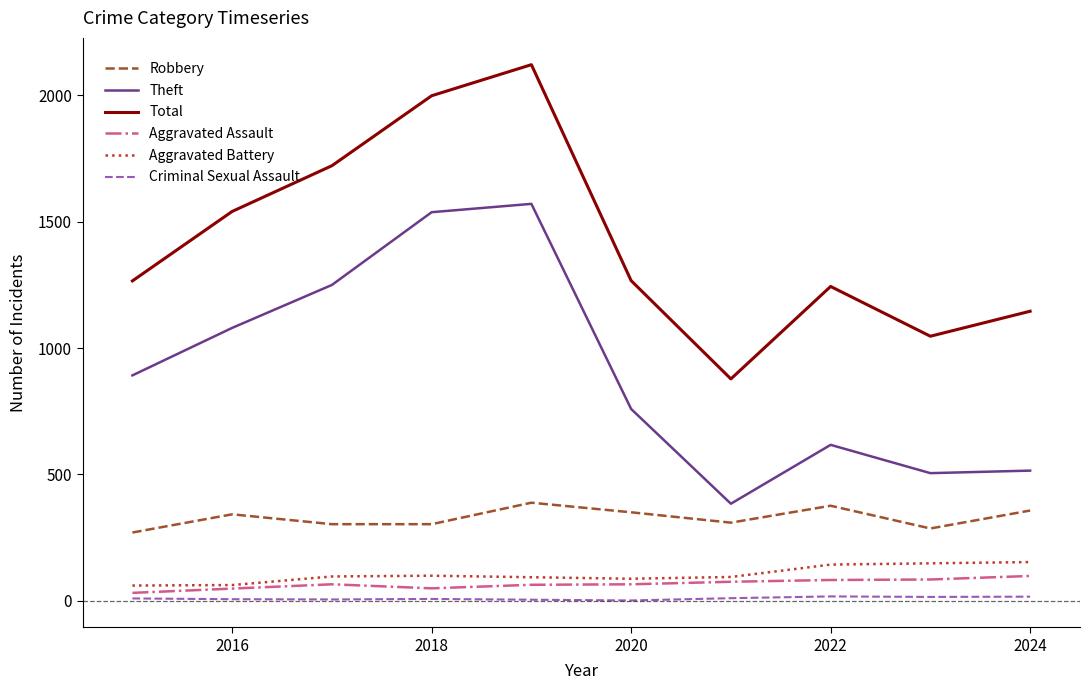

True or false: Robbery has more than 1 interior local peaks.

True